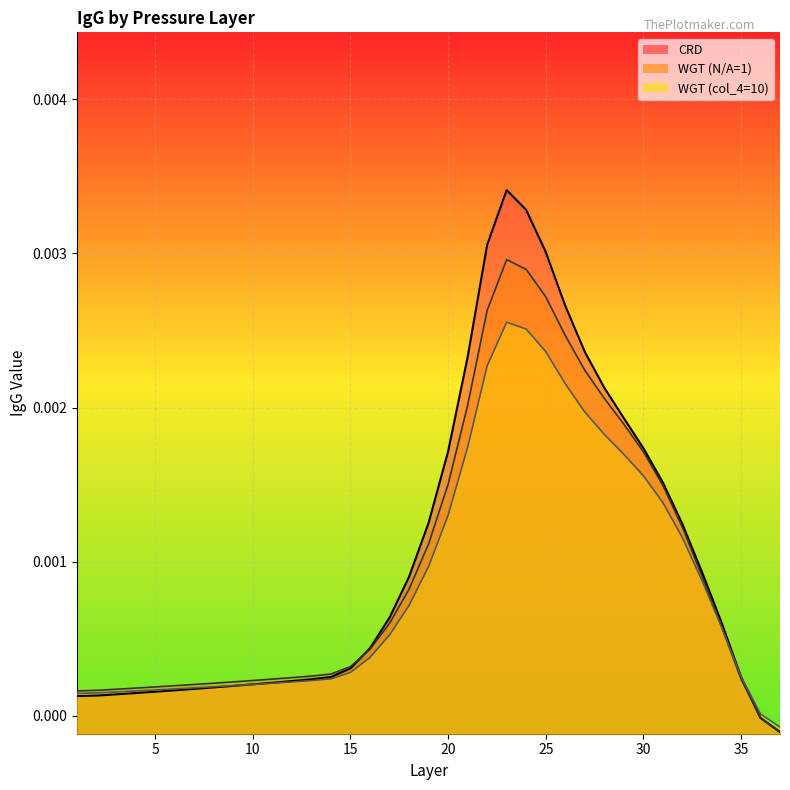

At which label does WGT_10 reach its minimum?

37